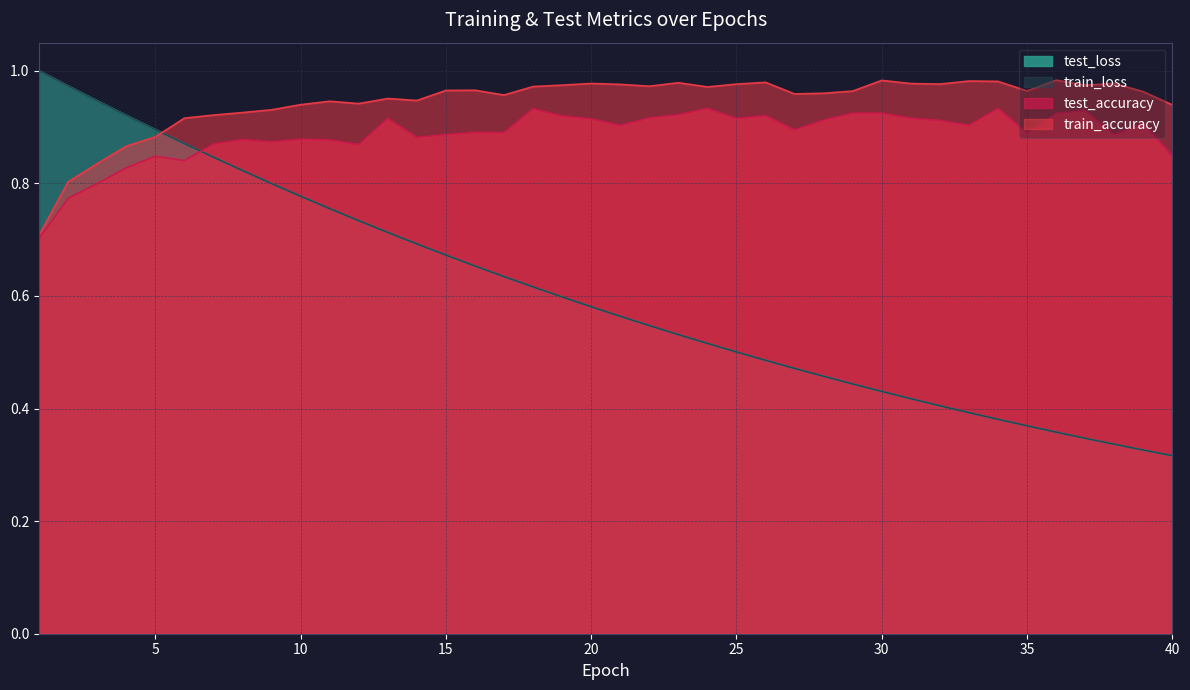

At which label is train_accuracy closest to 0?

1